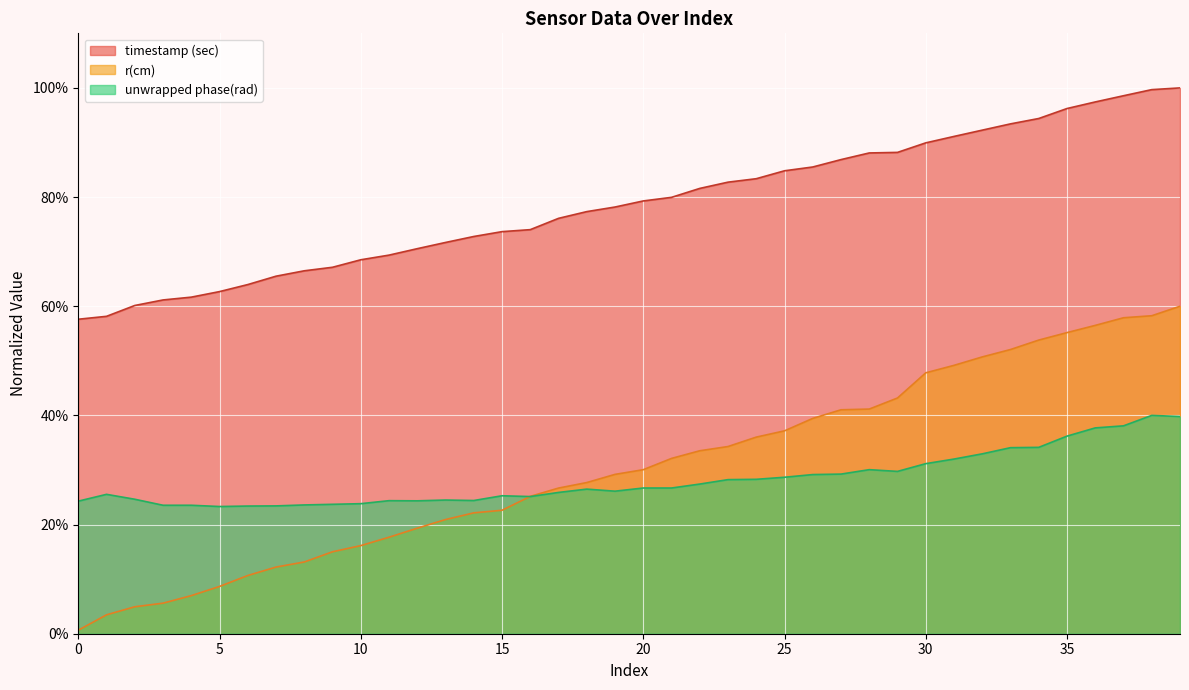

What is the difference between the maximum and second lowest values in the r(cm) series?

56.5